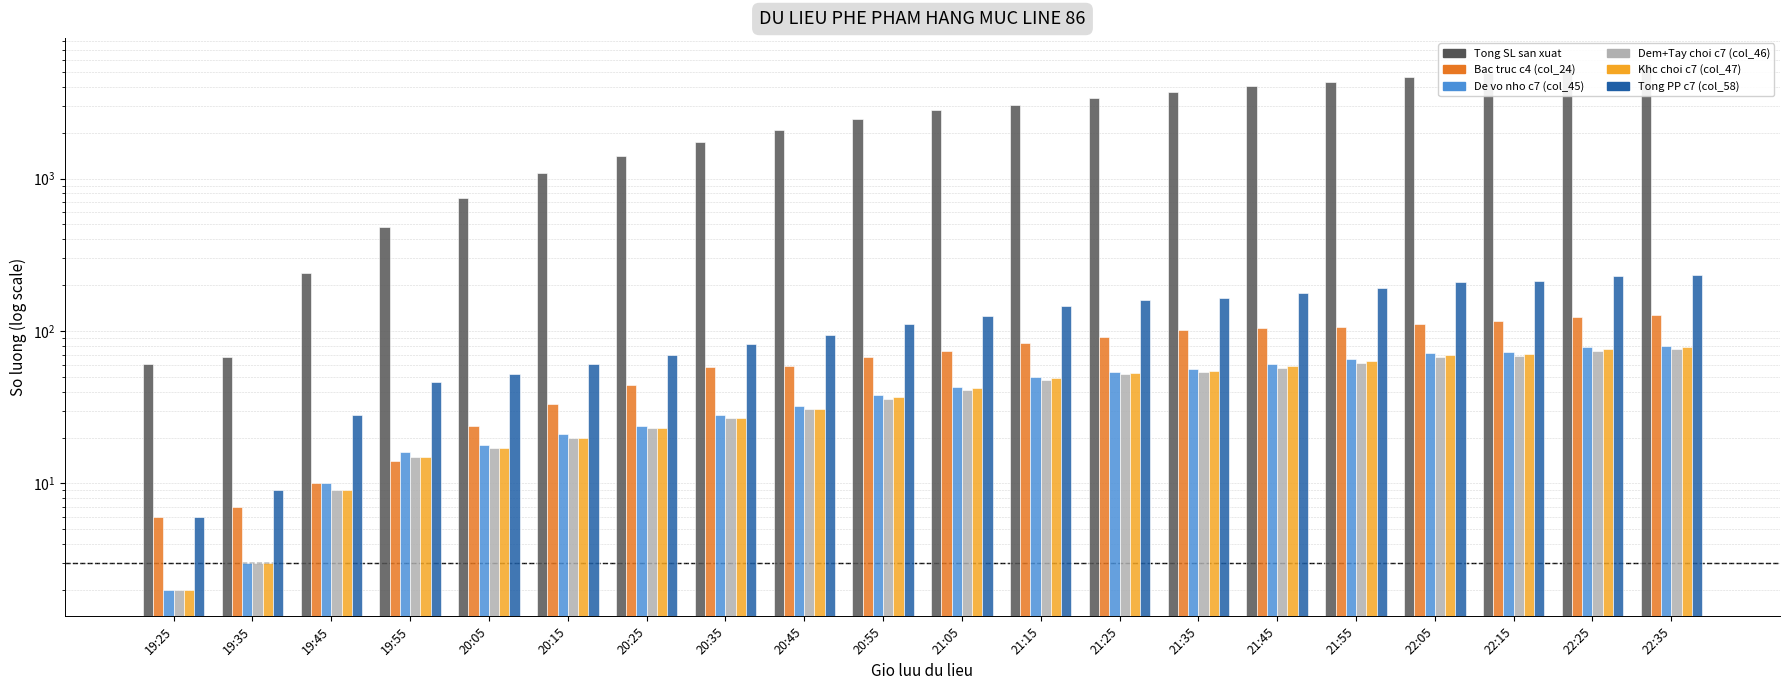

What is the label of the 4th bar from the left?

19:55